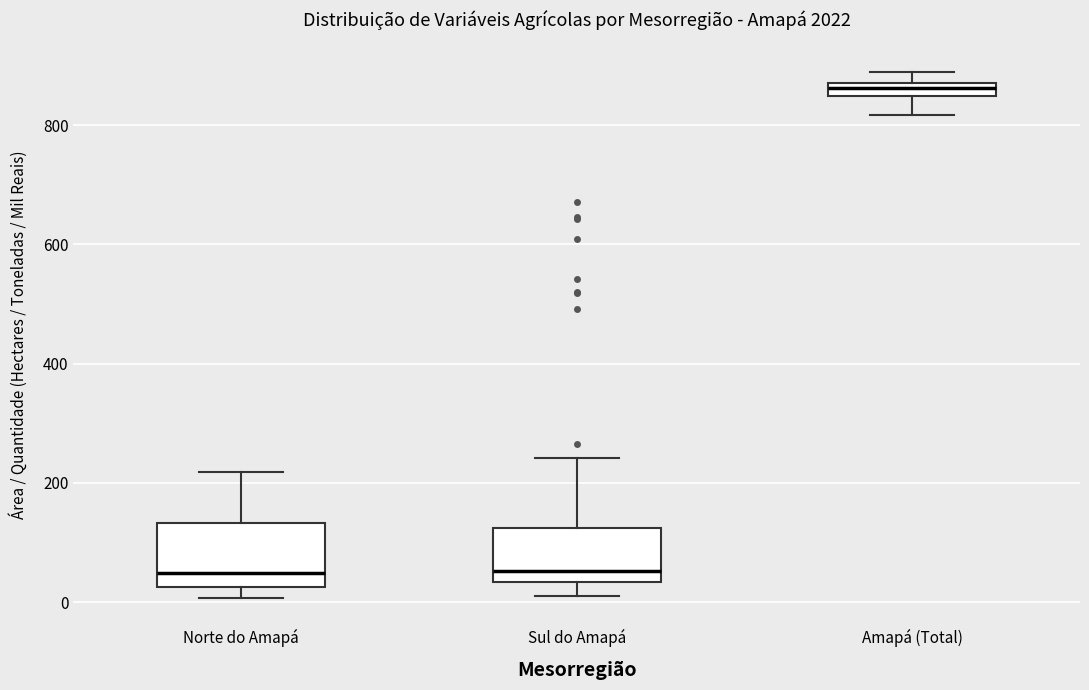

Where does the lower whisker of the box for Amapá (Total) end on the y-axis? The values are not printed on the chart, so give them approximately, as read against the axis.

820